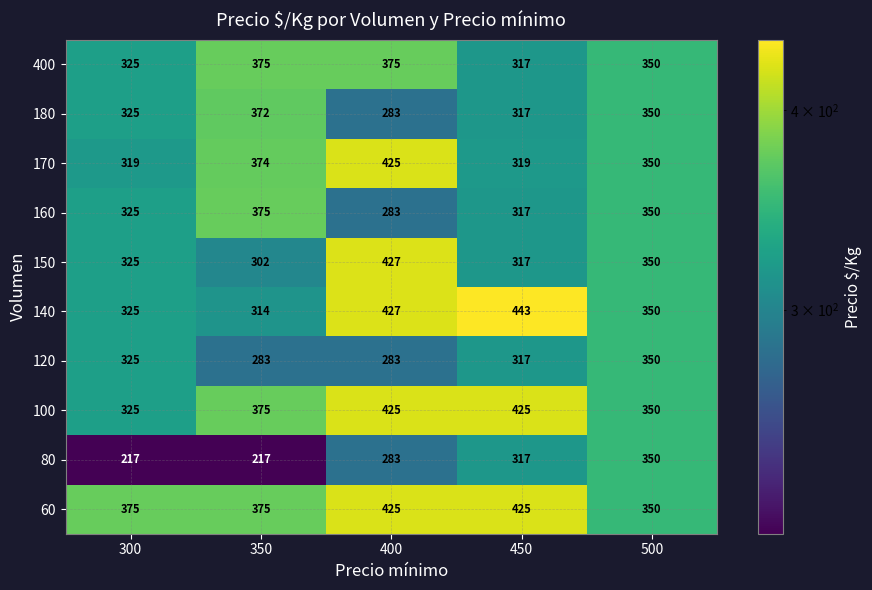

Which series has the widest spread of values?

80